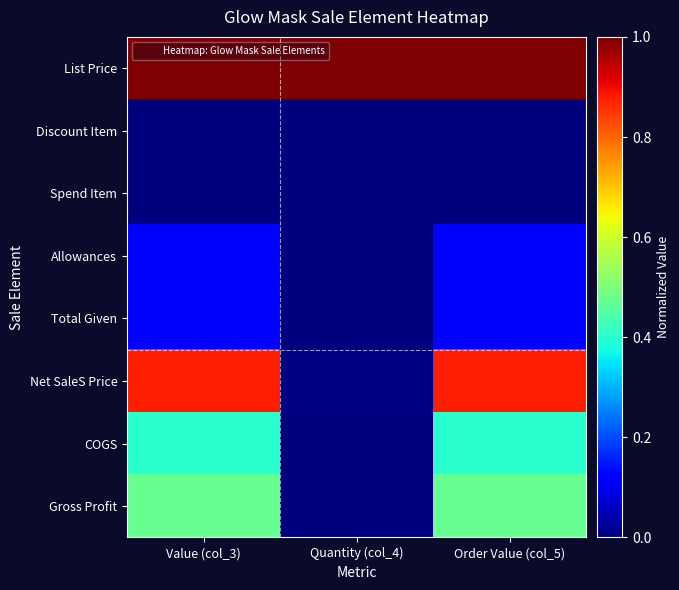

Reading left to right, list all the values displayed in this chart.

List Price: Value (col_3)=1.0	Quantity (col_4)=1.0	Order Value (col_5)=1.0
Discount Item: Value (col_3)=0.0	Quantity (col_4)=0.0	Order Value (col_5)=0.0
Spend Item: Value (col_3)=0.0	Quantity (col_4)=0.0	Order Value (col_5)=0.0
Allowances: Value (col_3)=0.1	Quantity (col_4)=0.0	Order Value (col_5)=0.1
Total Given: Value (col_3)=0.1	Quantity (col_4)=0.0	Order Value (col_5)=0.1
Net SaleS Price: Value (col_3)=0.9	Quantity (col_4)=0.0	Order Value (col_5)=0.9
COGS: Value (col_3)=0.4	Quantity (col_4)=0.0	Order Value (col_5)=0.4
Gross Profit: Value (col_3)=0.5	Quantity (col_4)=0.0	Order Value (col_5)=0.5